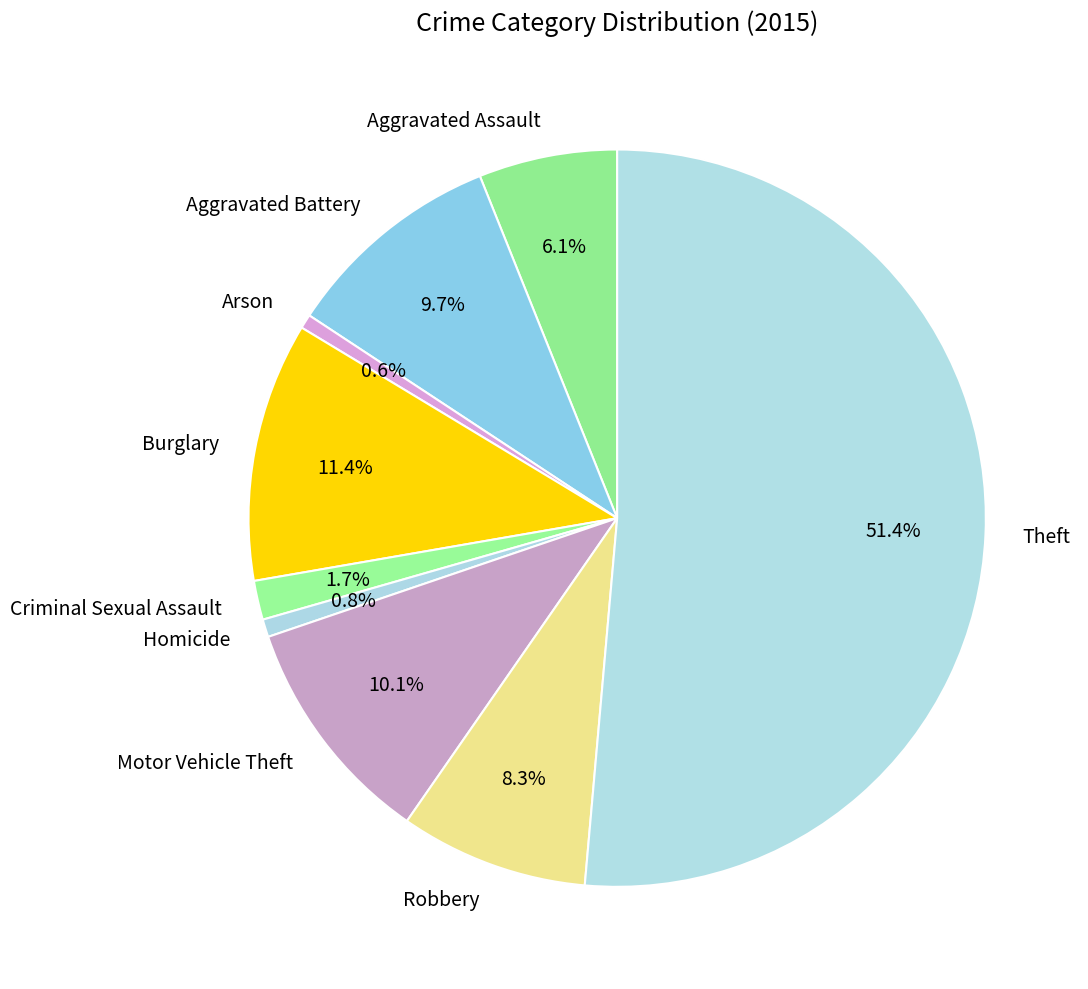

How many slices are in this pie chart?

9